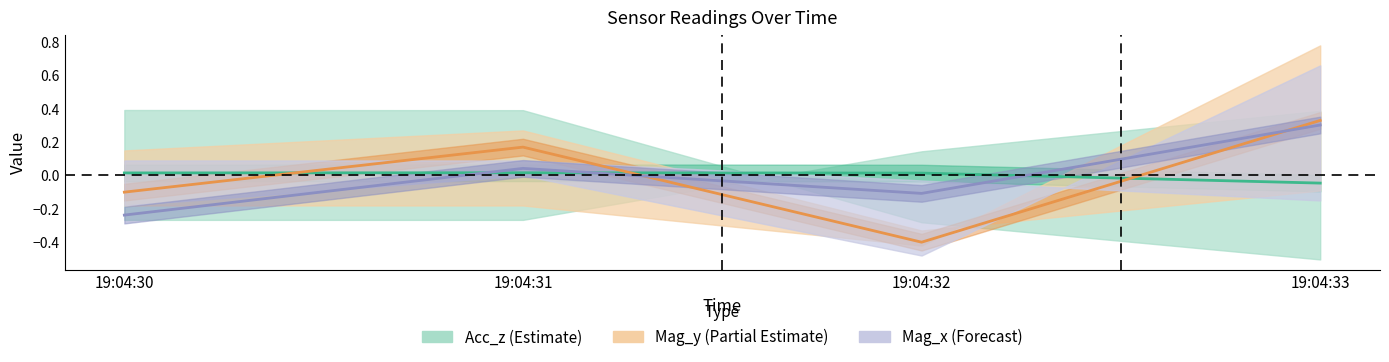

Where is Acc_z mean nearest to the value 0?

19:04:32